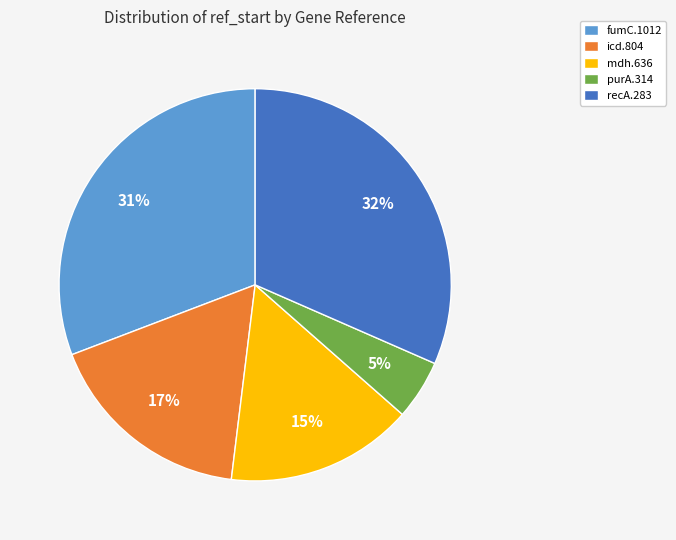

Which slice is the largest?

recA.283